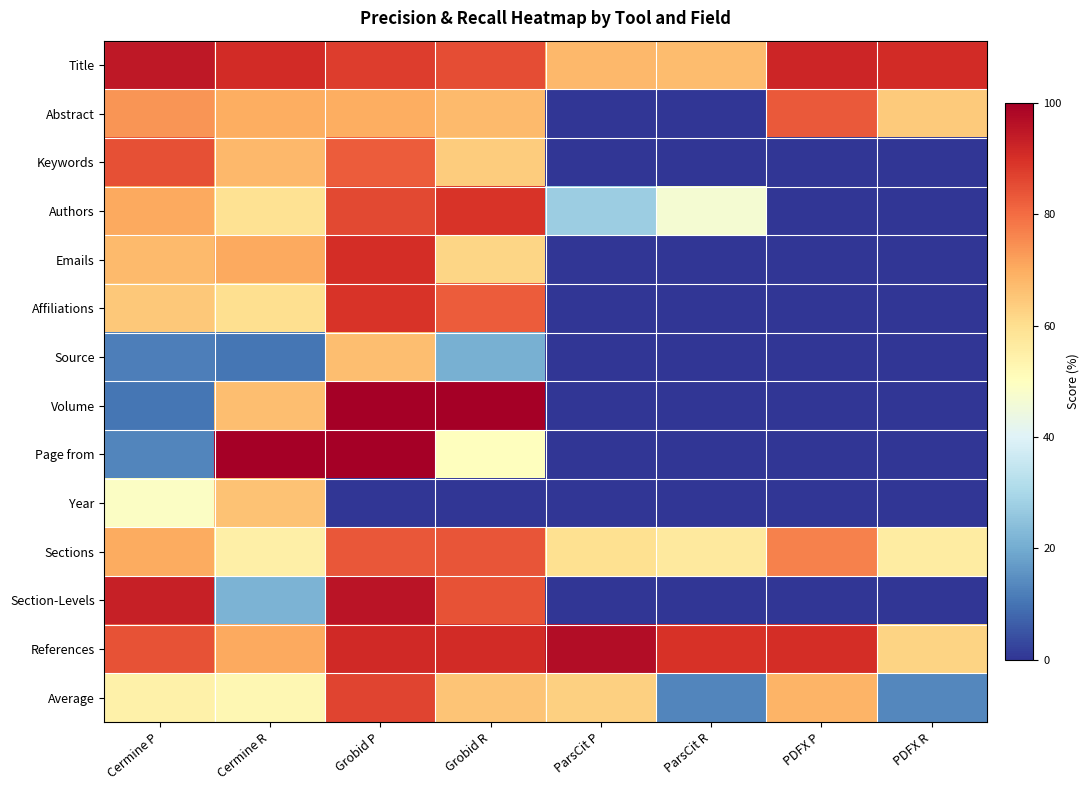

Reading right to left, extract all data points from this chart.

Title: PDFX R=91.0	PDFX P=91.9	ParsCit R=67.0	ParsCit P=67.7	Grobid R=85.0	Grobid P=87.6	Cermine R=91.0	Cermine P=94.8
Abstract: PDFX R=64.1	PDFX P=83.1	ParsCit R=0.0	ParsCit P=0.0	Grobid R=67.4	Grobid P=69.7	Cermine R=69.6	Cermine P=73.6
Keywords: PDFX R=0.0	PDFX P=0.0	ParsCit R=0.0	ParsCit P=0.0	Grobid R=63.9	Grobid P=82.7	Cermine R=68.0	Cermine P=84.7
Authors: PDFX R=0.0	PDFX P=0.0	ParsCit R=46.5	ParsCit P=27.7	Grobid R=89.3	Grobid P=85.6	Cermine R=59.3	Cermine P=70.5
Emails: PDFX R=0.0	PDFX P=0.0	ParsCit R=0.0	ParsCit P=0.0	Grobid R=62.0	Grobid P=90.3	Cermine R=70.7	Cermine P=67.3
Affiliations: PDFX R=0.0	PDFX P=0.0	ParsCit R=0.0	ParsCit P=0.0	Grobid R=82.7	Grobid P=89.3	Cermine R=60.0	Cermine P=64.8
Source: PDFX R=0.0	PDFX P=0.0	ParsCit R=0.0	ParsCit P=0.0	Grobid R=21.1	Grobid P=66.7	Cermine R=10.5	Cermine P=11.8
Volume: PDFX R=0.0	PDFX P=0.0	ParsCit R=0.0	ParsCit P=0.0	Grobid R=100.0	Grobid P=100.0	Cermine R=66.7	Cermine P=10.5
Page from: PDFX R=0.0	PDFX P=0.0	ParsCit R=0.0	ParsCit P=0.0	Grobid R=50.0	Grobid P=100.0	Cermine R=100.0	Cermine P=12.9
Year: PDFX R=0.0	PDFX P=0.0	ParsCit R=0.0	ParsCit P=0.0	Grobid R=0.0	Grobid P=0.0	Cermine R=65.6	Cermine P=48.8
Sections: PDFX R=56.0	PDFX P=76.8	ParsCit R=57.0	ParsCit P=59.7	Grobid R=84.0	Grobid P=83.5	Cermine R=55.0	Cermine P=70.1
Section-Levels: PDFX R=0.0	PDFX P=0.0	ParsCit R=0.0	ParsCit P=0.0	Grobid R=84.1	Grobid P=95.5	Cermine R=21.9	Cermine P=93.3
References: PDFX R=62.4	PDFX P=90.4	ParsCit R=89.6	ParsCit P=97.2	Grobid R=90.9	Grobid P=91.2	Cermine R=70.5	Cermine P=84.3
Average: PDFX R=13.7	PDFX P=68.5	ParsCit R=13.0	ParsCit P=63.1	Grobid R=65.3	Grobid P=86.5	Cermine R=52.6	Cermine P=54.4